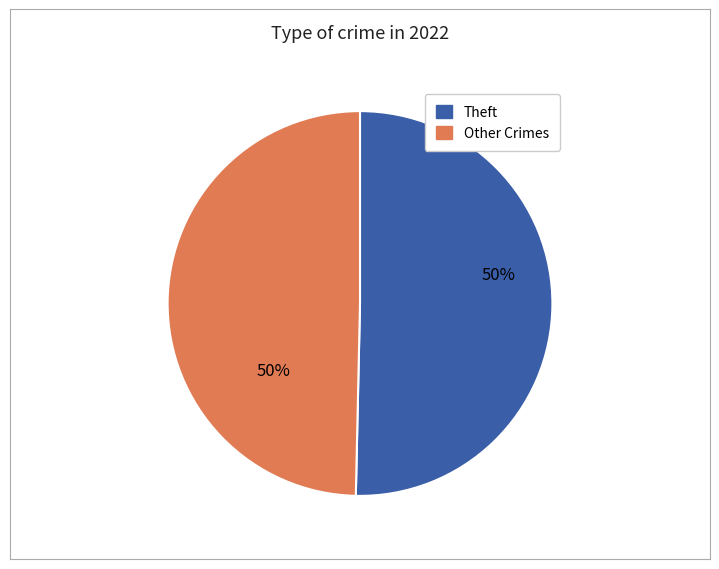

To the nearest percent, what is the average slice percentage?

50%